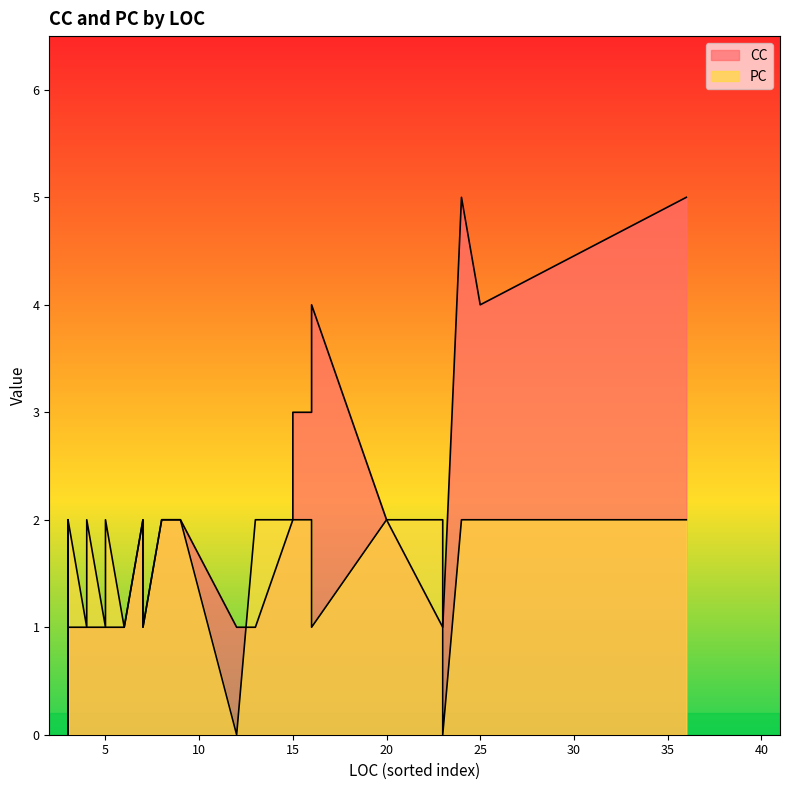

Which series has the largest total across all categories?

CC